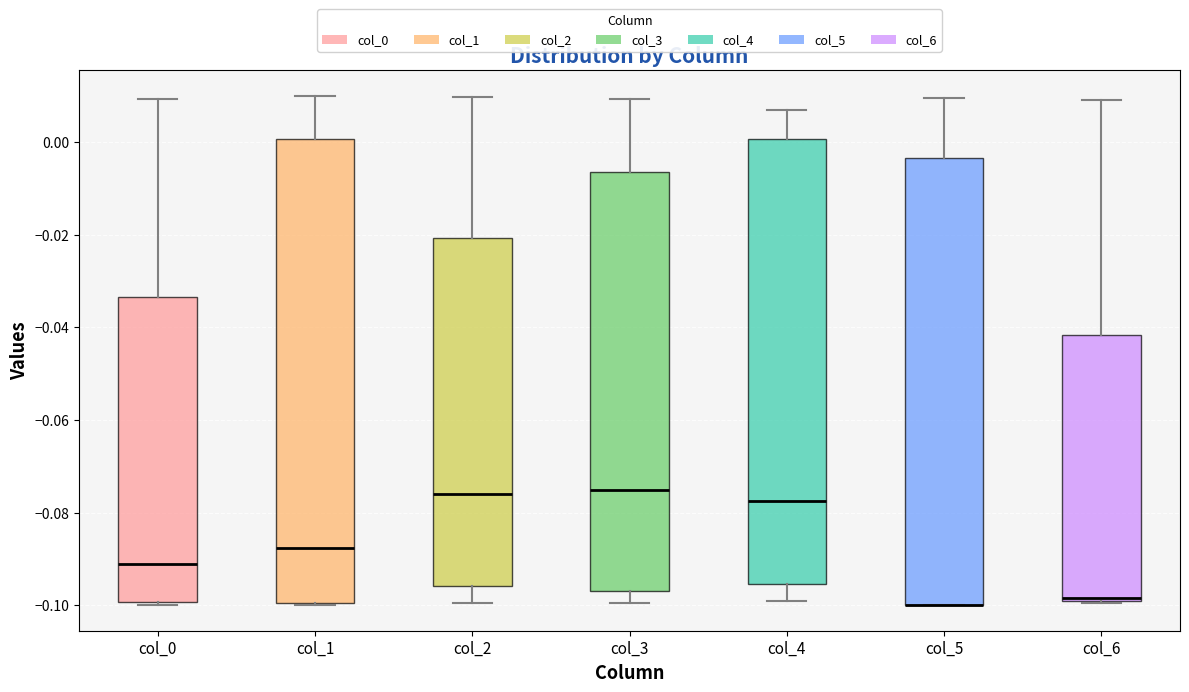

Where is the upper edge of the box for col_1 on the y-axis? The values are not printed on the chart, so give them approximately, as read against the axis.

0.000